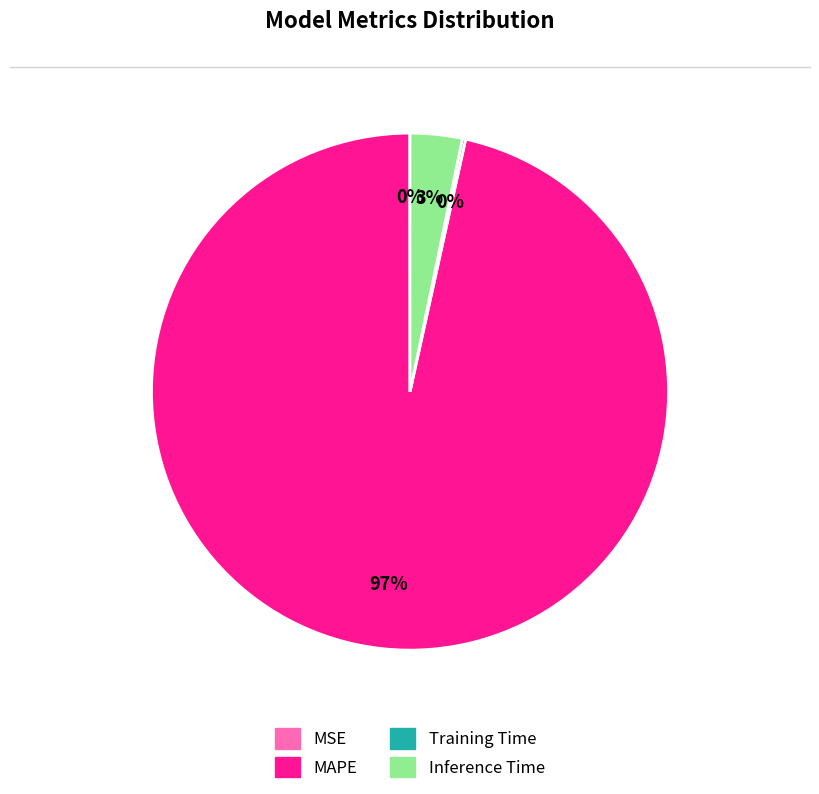

To the nearest percent, what is the average slice percentage?

25%